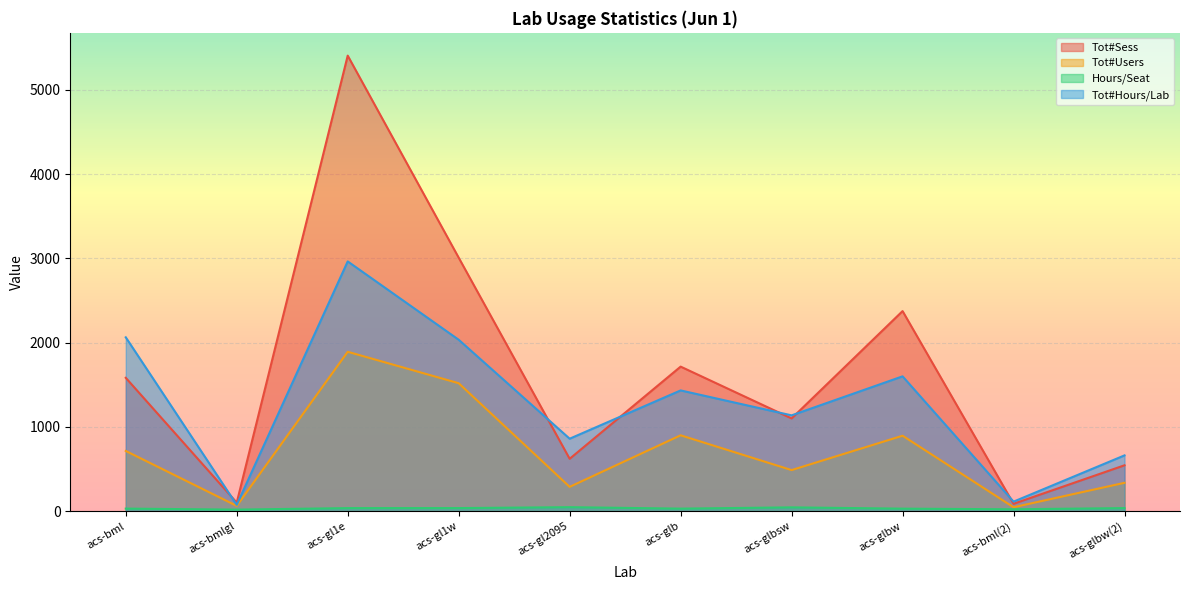

What is the difference between the highest and lowest values at acs-gl1w?

2972.0